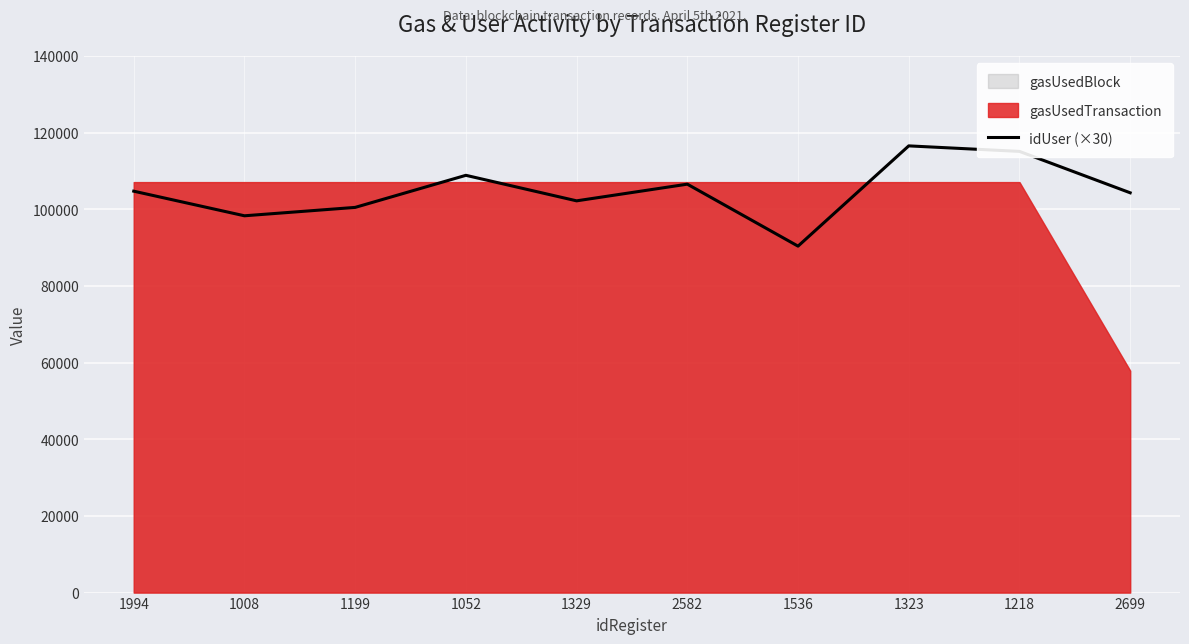

At which label is the value closest to 103470?

2699